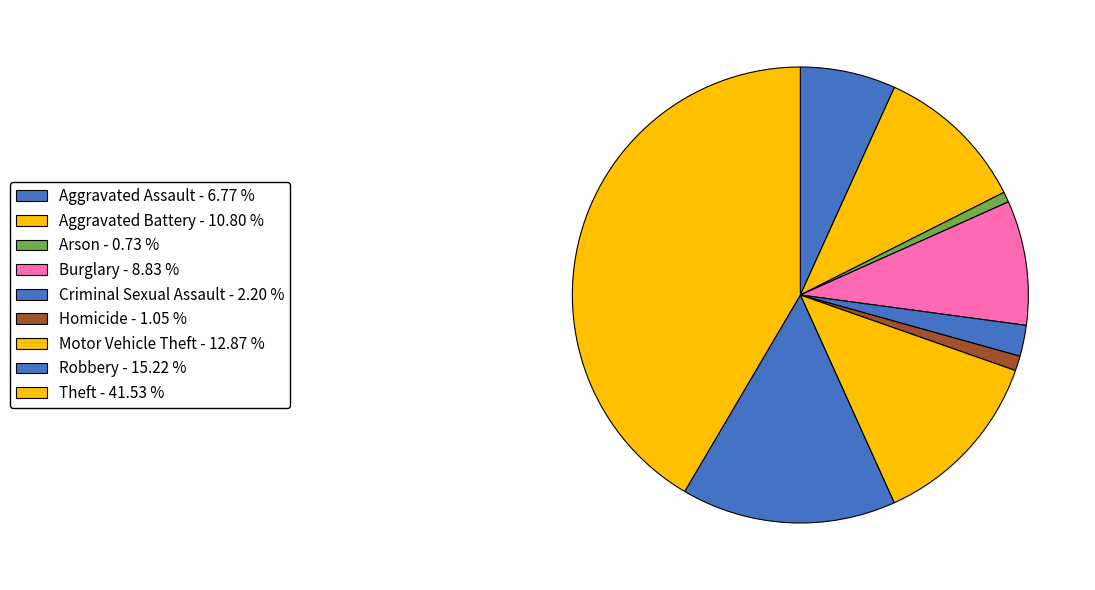

What is the total percentage of Aggravated Assault and Robbery?

22.0%